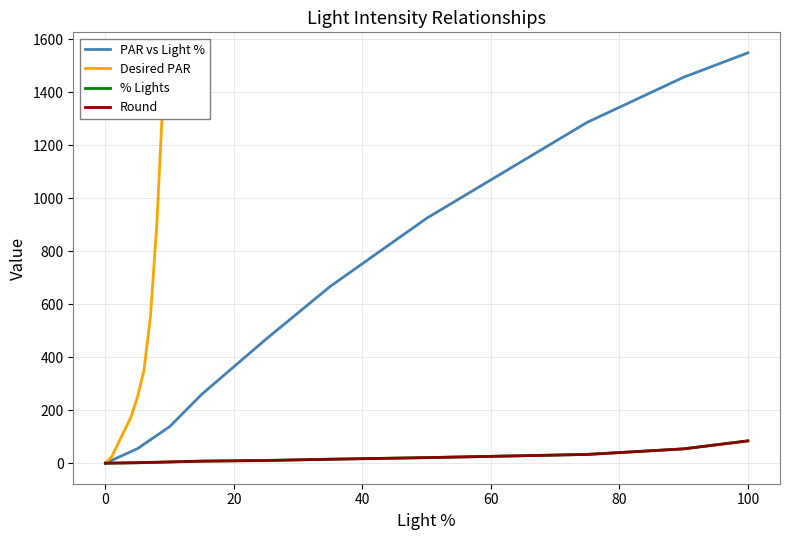

The PAR vs Light % series shows 2734.1 at 100. True or false?

False